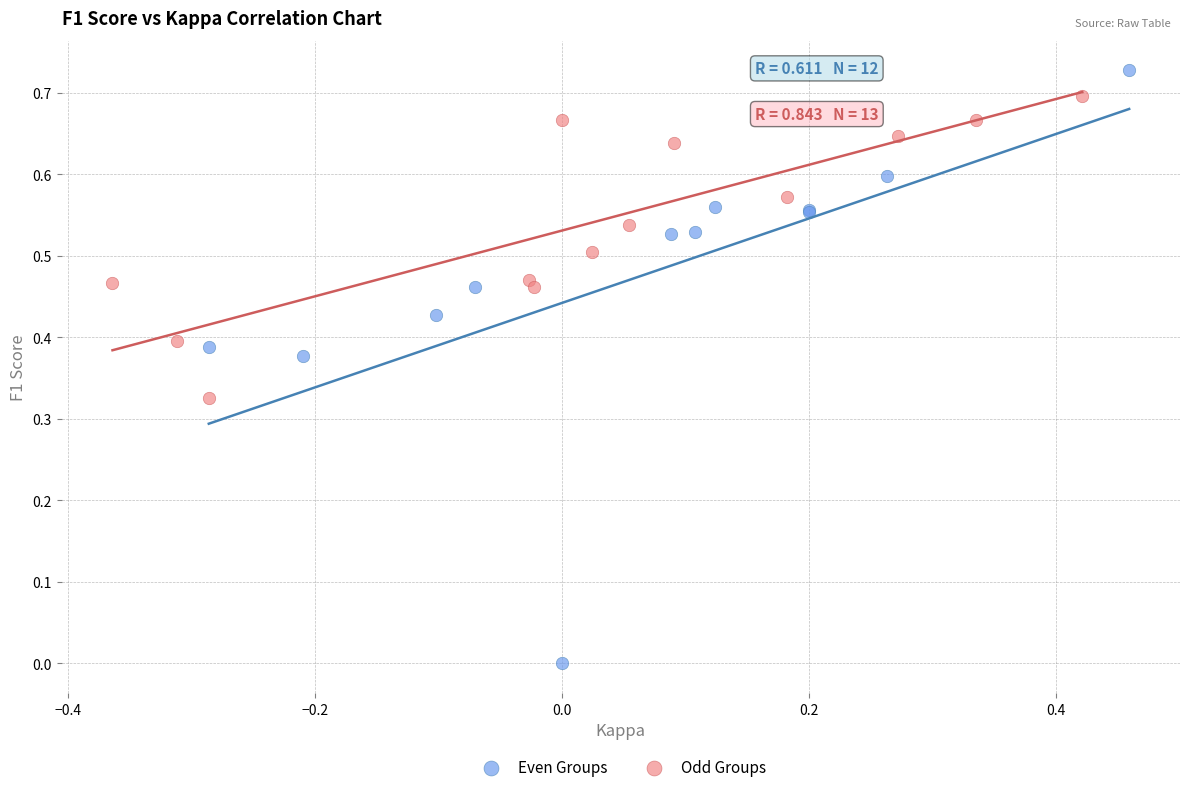

Which series contains the lowest Y value?

Even Groups